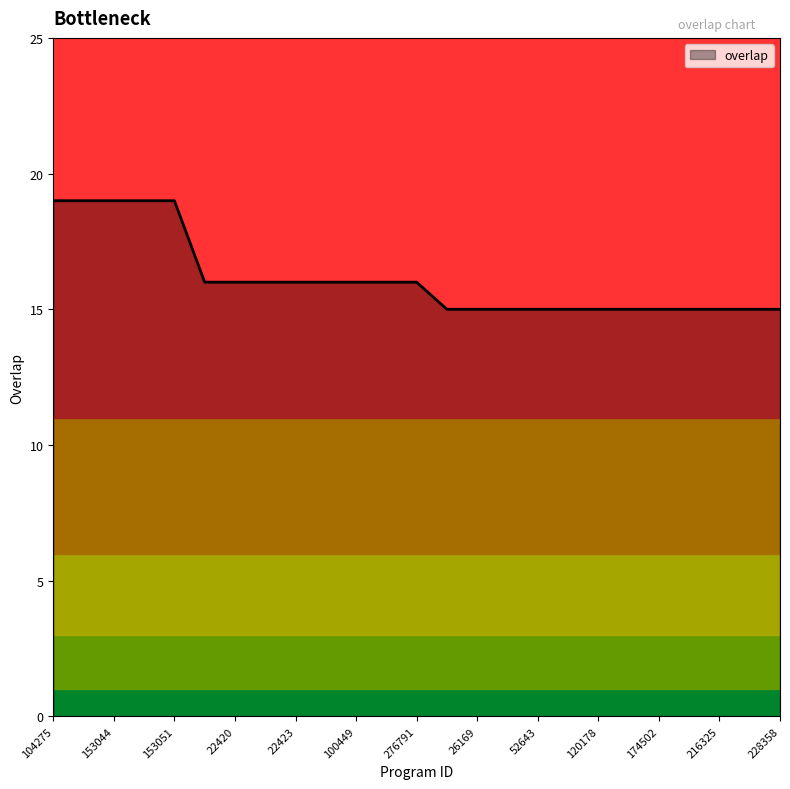

What is the minimum value for overlap?

15